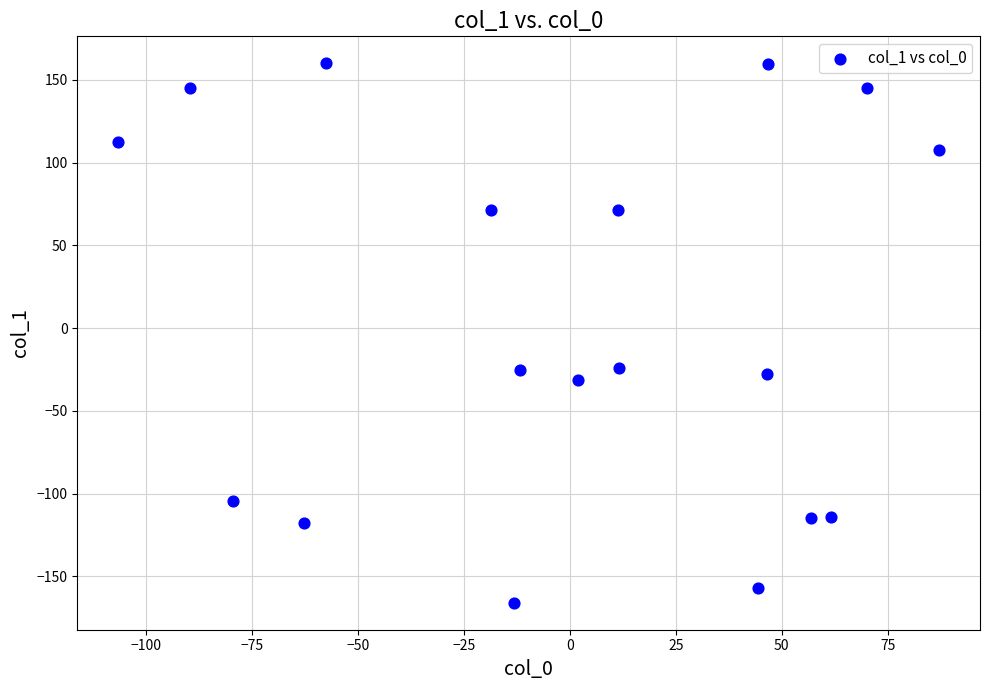

What is the range of Y values (max minus min)?

325.9